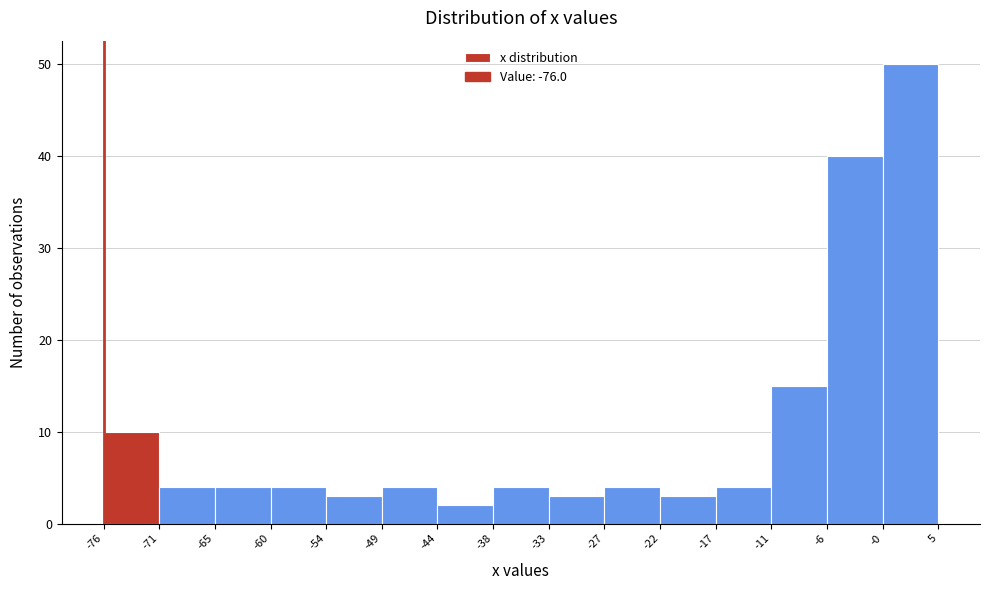

Reading left to right, transcribe this chart: for each bar, give the range it covers on the x-axis and its height. The values are not printed on the chart, so give them approximately, as read against the axis.

-76 to -71: 10
-71 to -65: 4
-65 to -60: 4
-60 to -54: 4
-54 to -49: 3
-49 to -44: 4
-44 to -38: 2
-38 to -33: 4
-33 to -27: 3
-27 to -22: 4
-22 to -17: 3
-17 to -11: 4
-11 to -6: 15
-6 to -0: 40
-0 to 5: 50